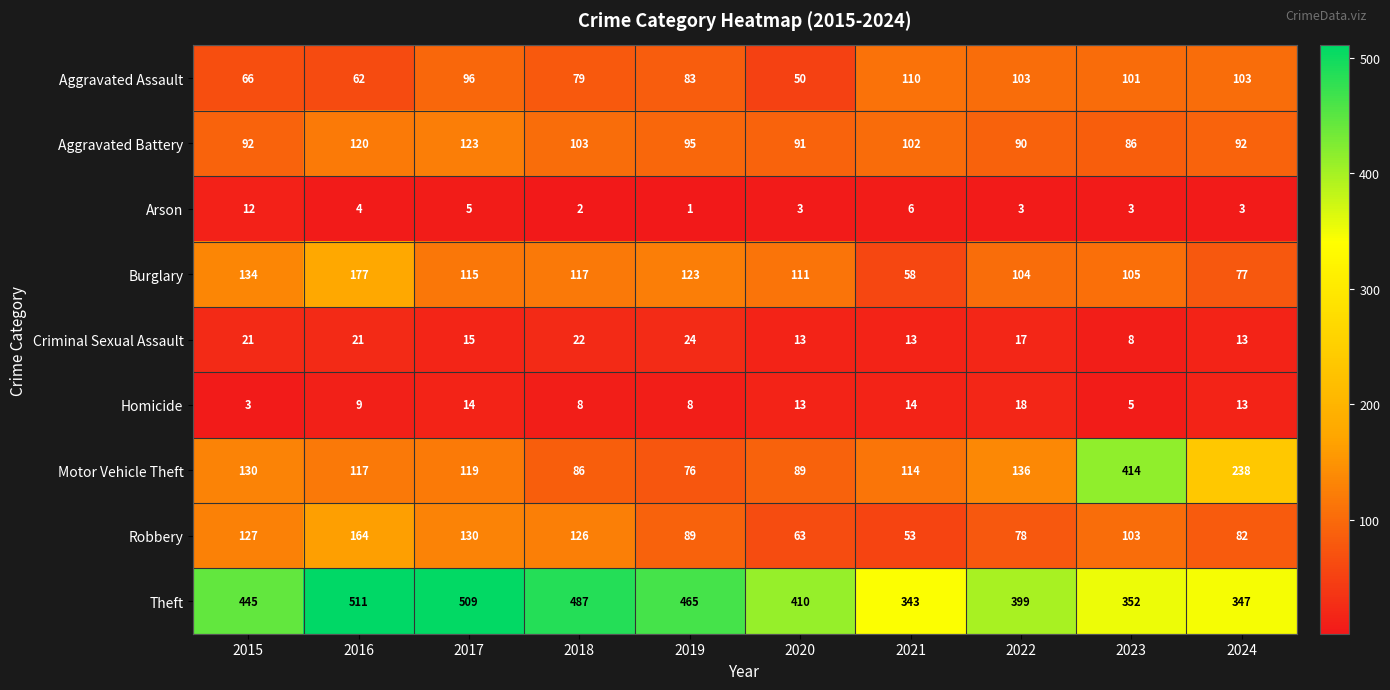

At how many categories does at least one series exceed 296?

10